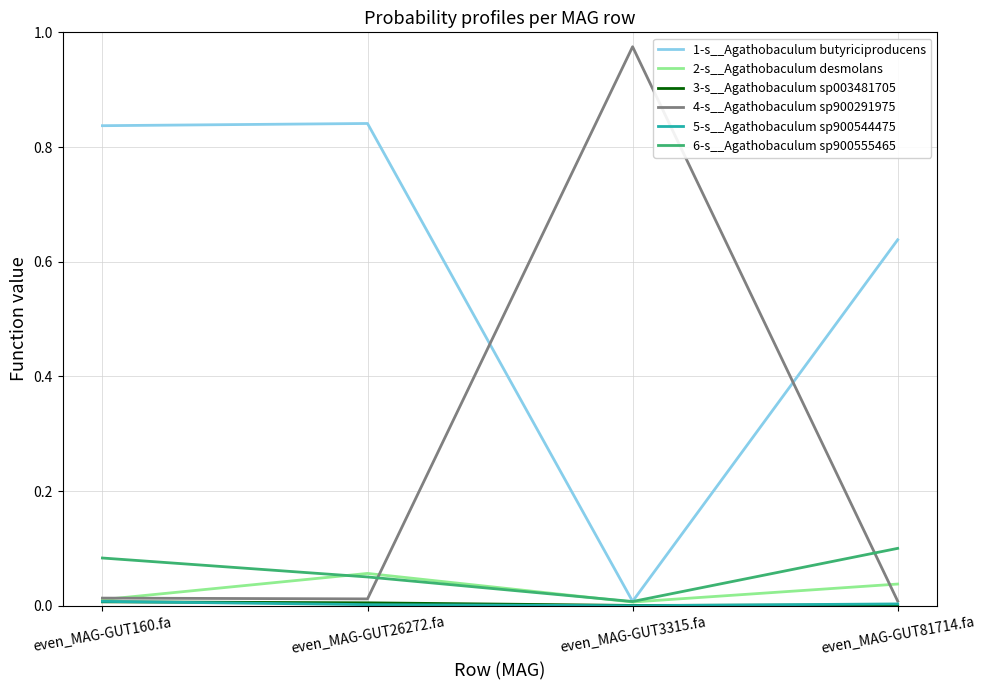

The value of 4-s__Agathobaculum sp900291975 at even_MAG-GUT3315.fa is 0.7. True or false?

False